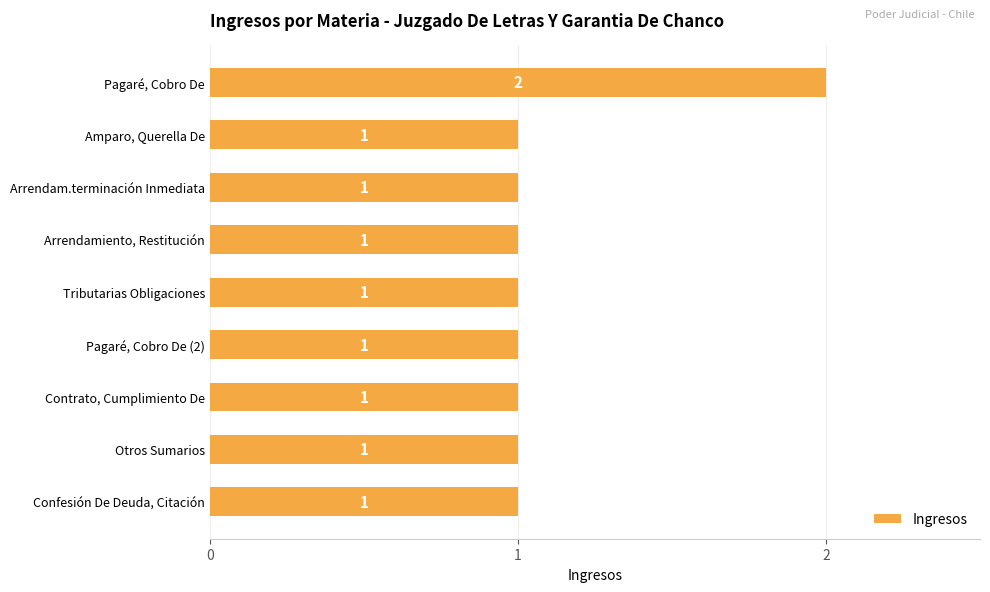

The chart shows a value of 2 at Tributarias Obligaciones. True or false?

False